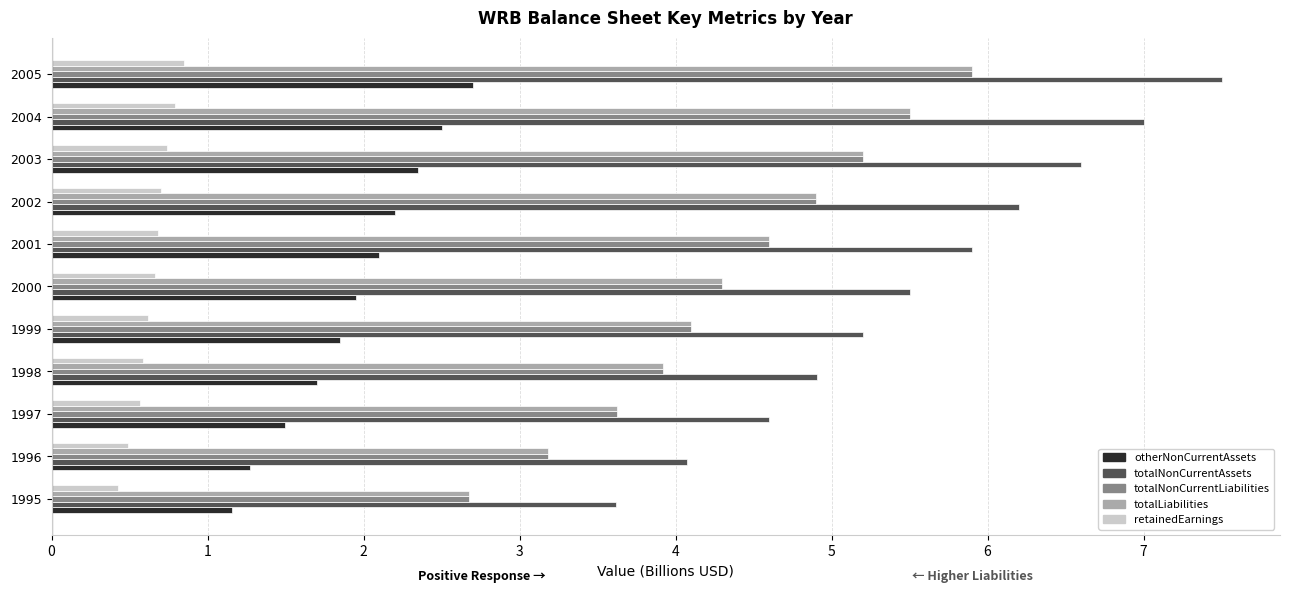

At how many categories does at least one series exceed 5?

7